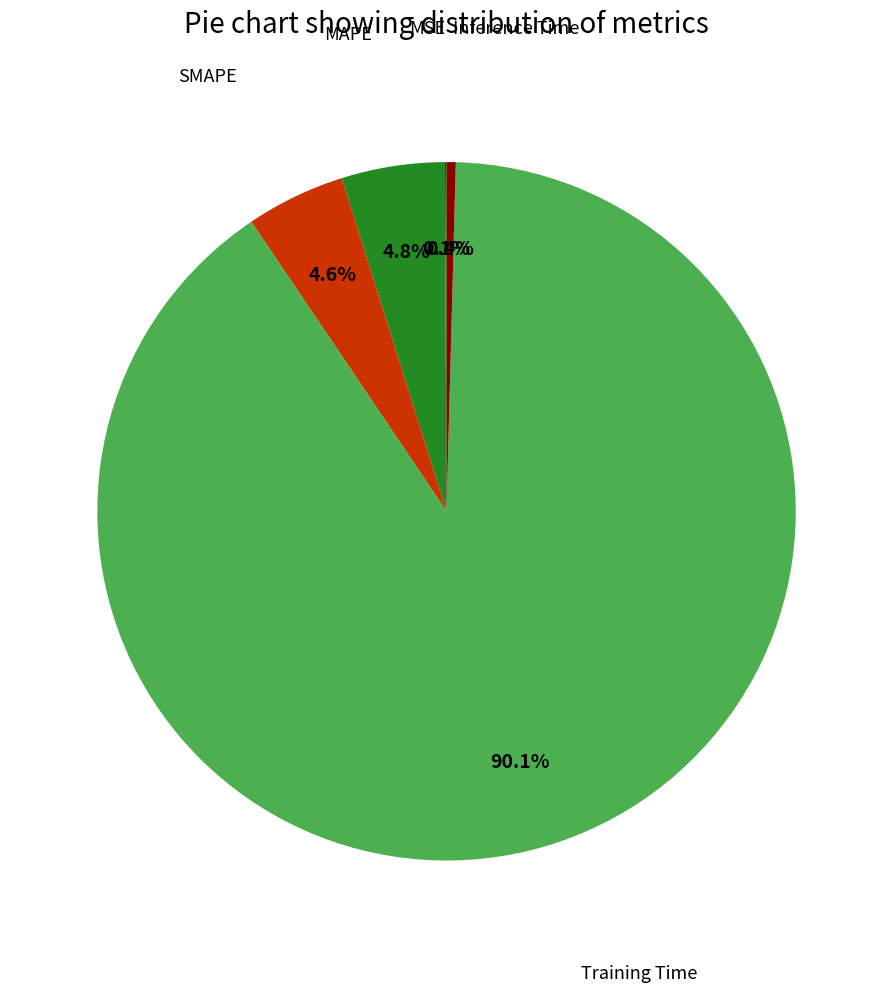

Is there any slice that represents more than half of the pie?

Yes